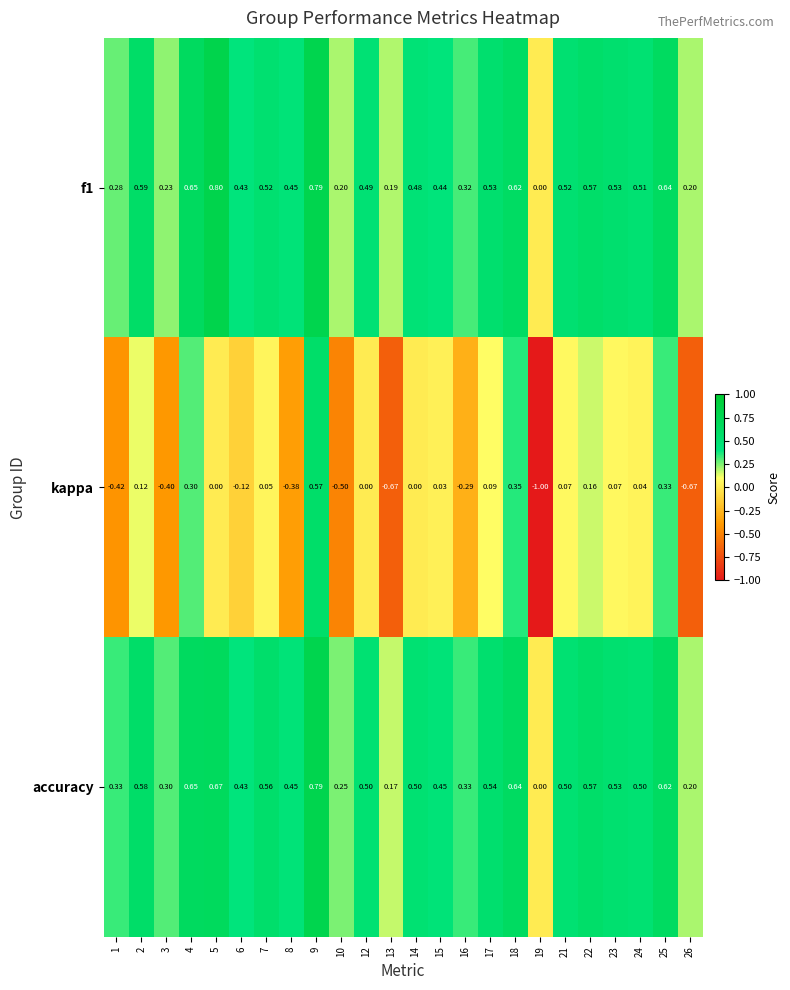

At which category does the chart reach its minimum across all series?

19